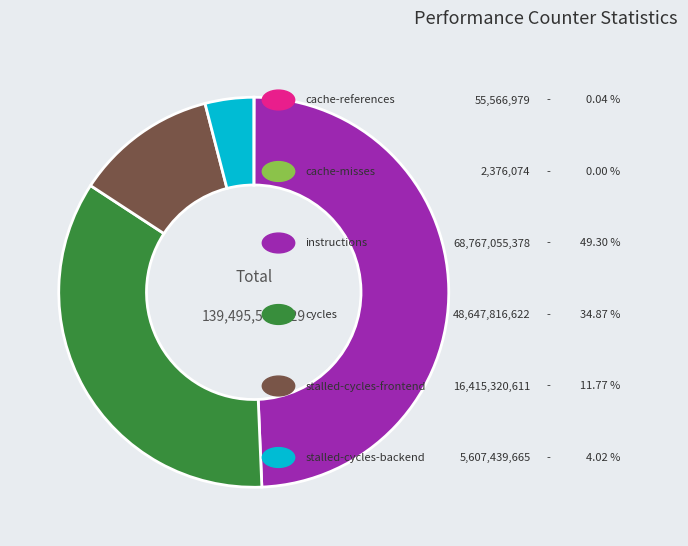

Does any single category account for the majority?

No